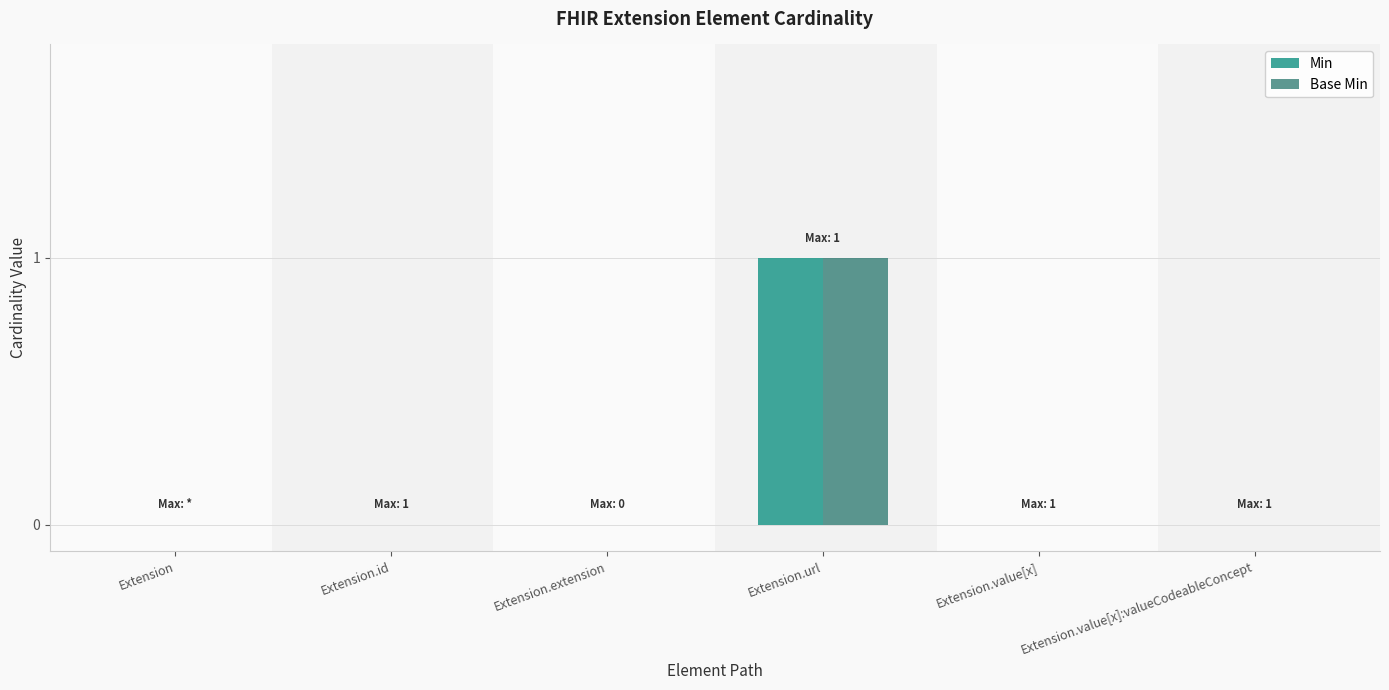

At which category is the sum across all series the highest?

Extension.url